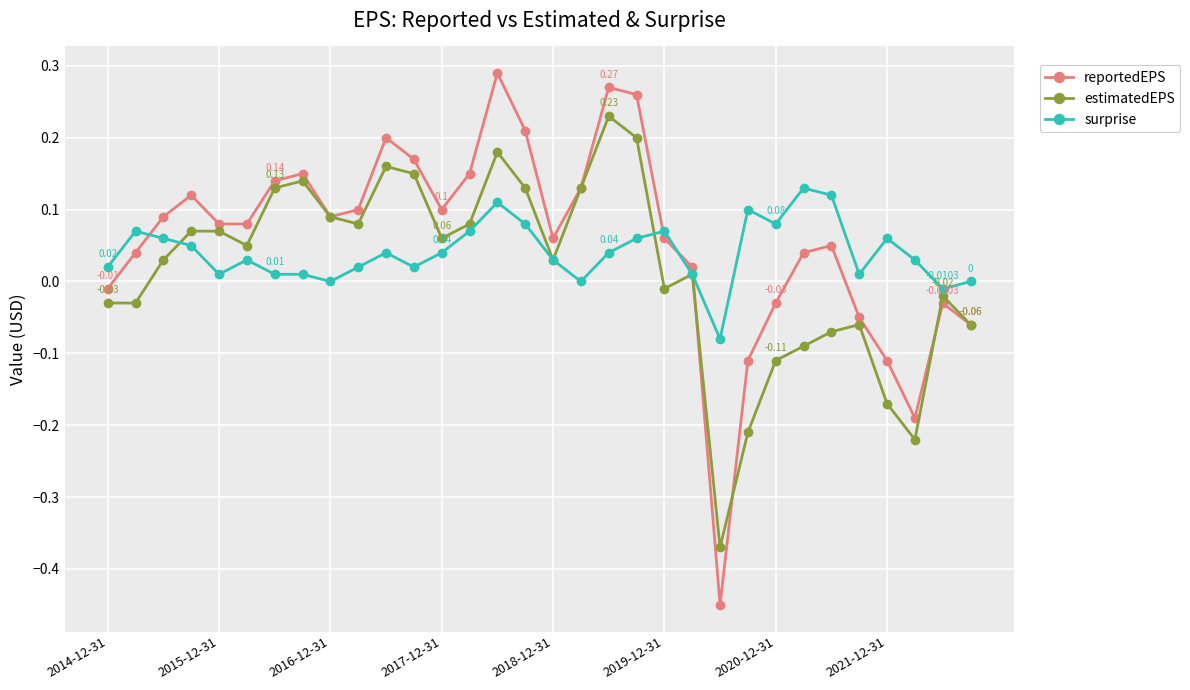

True or false: surprise and reportedEPS cross at least once.

True